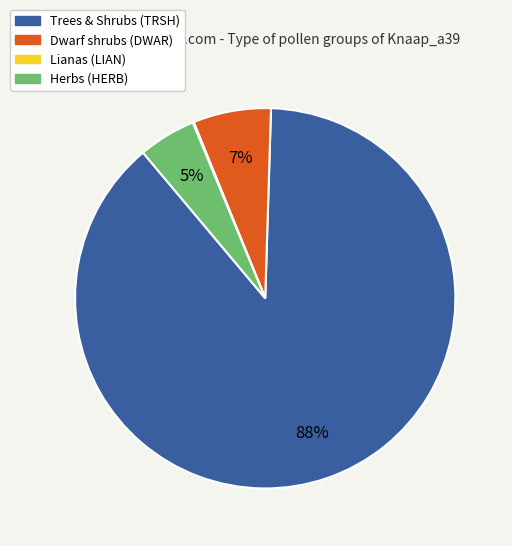

True or false: Dwarf shrubs (DWAR) accounts for 1% of the total.

False